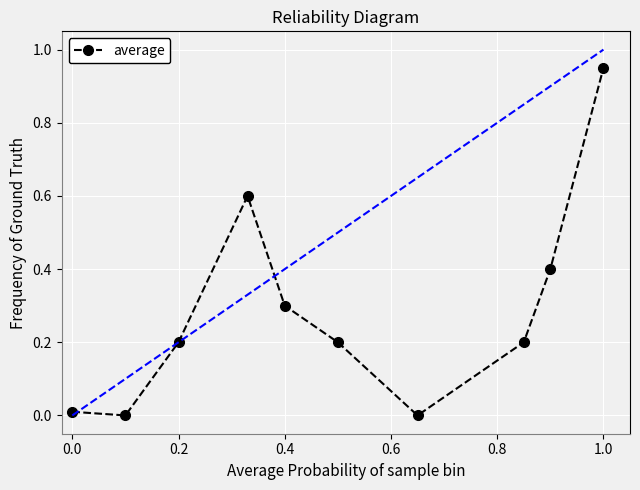

What is the average value?

0.3